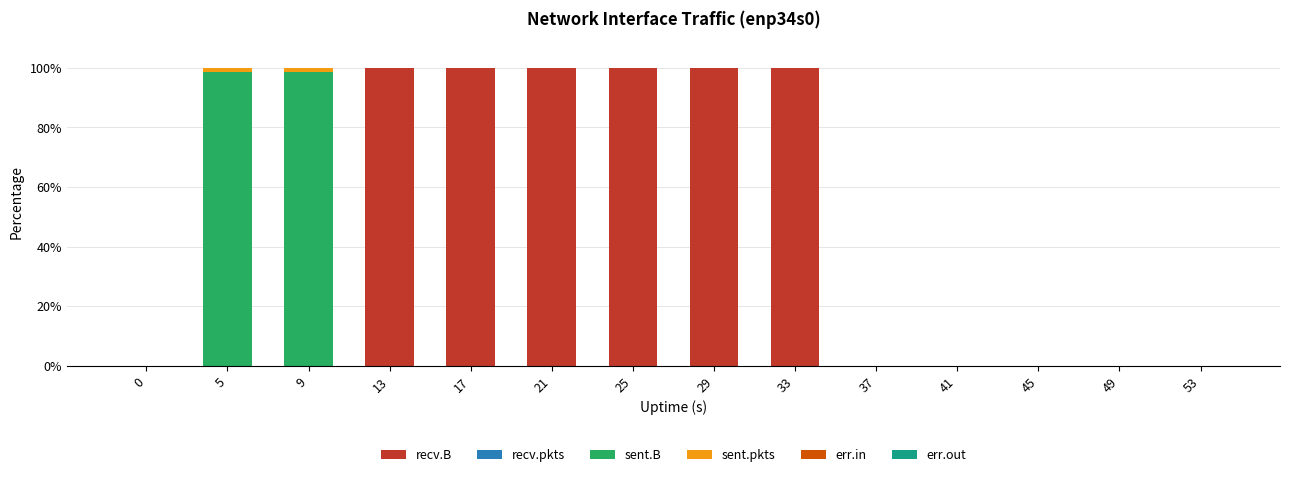

The recv.B series shows 139.9 at 33. True or false?

False